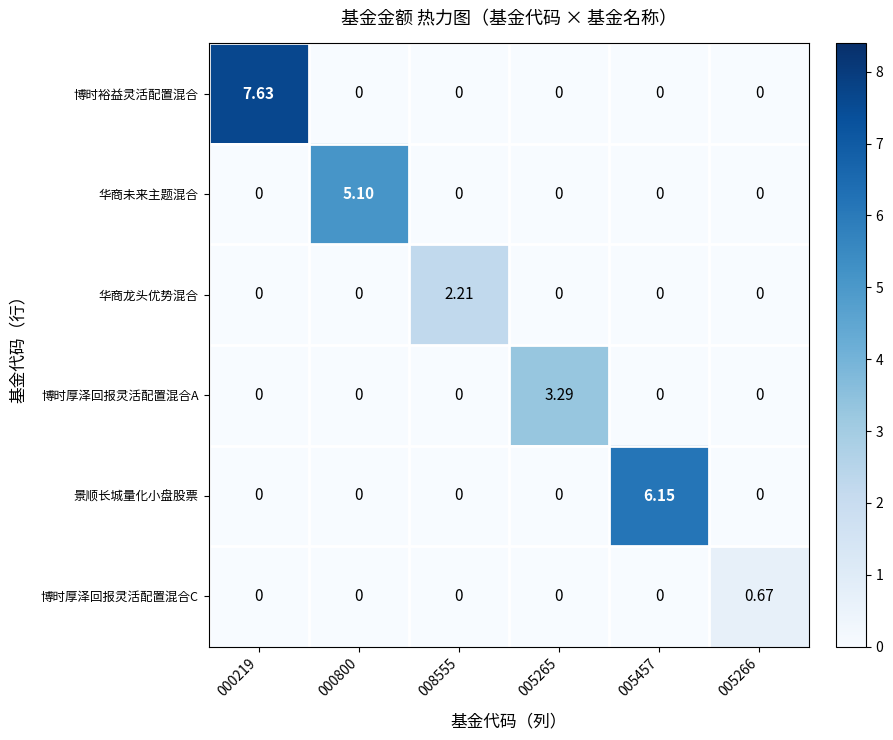

Which series has the widest spread of values?

博时裕益灵活配置混合